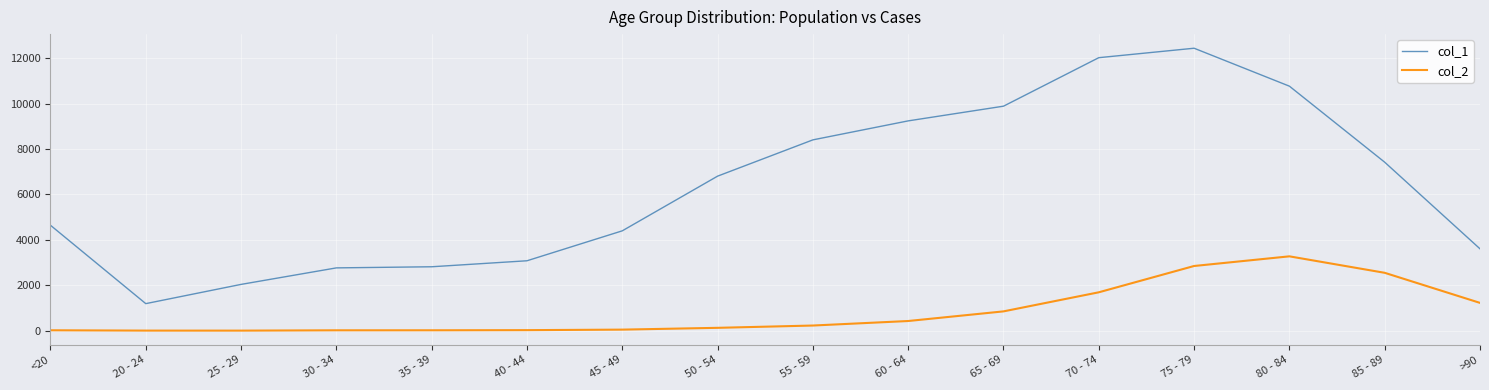

True or false: col_2 has a value of 1690 at 70 - 74.

True